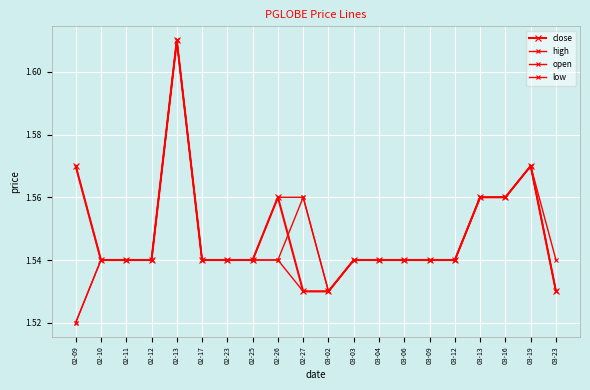

Which category has the lowest value in the open series?

02-09